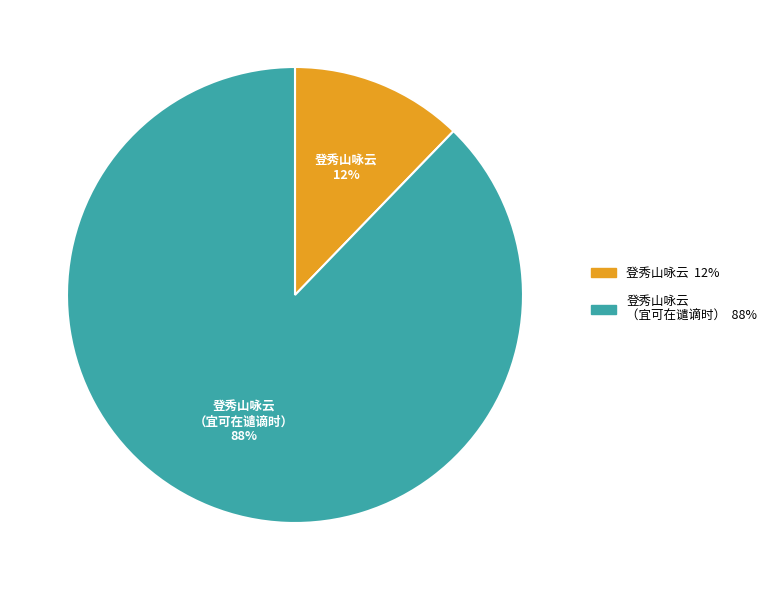

Rank the categories by value from highest to lowest.

登秀山咏云 （宜可在谴谪时）, 登秀山咏云